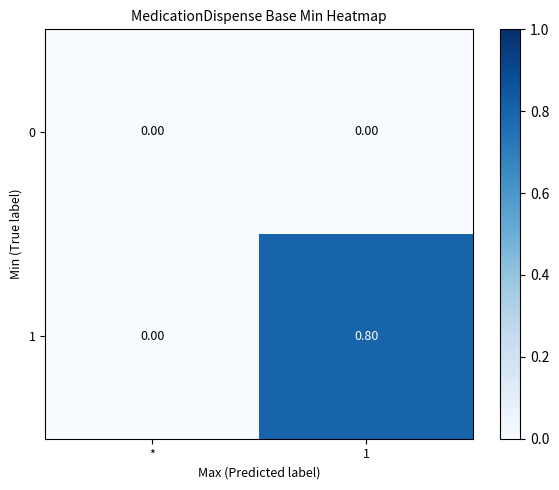

What is the difference between the 1 values at * and 1?

0.8